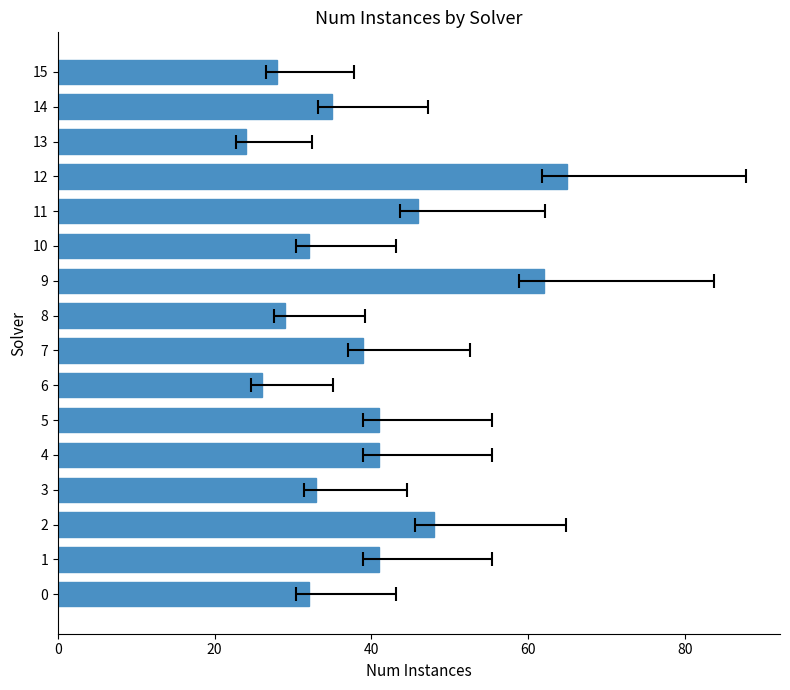

Which label corresponds to the smallest value in the chart?

13